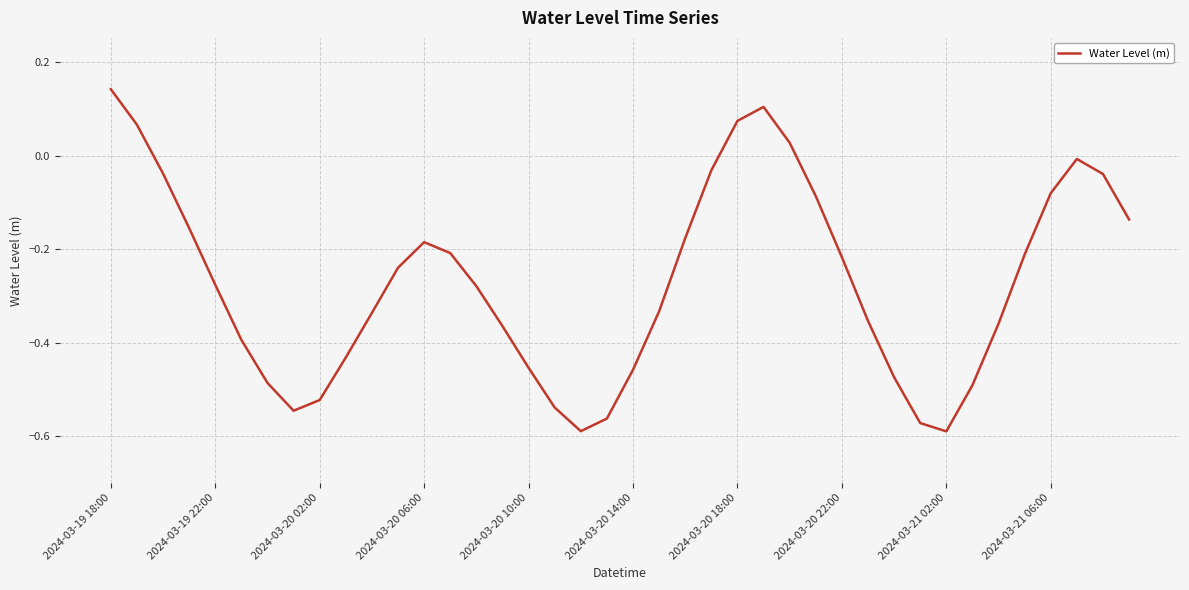

Reading left to right, extract all data points from this chart.

0.1	0.1	-0.0	-0.2	-0.3	-0.4	-0.5	-0.5	-0.5	-0.4	-0.3	-0.2	-0.2	-0.2	-0.3	-0.4	-0.5	-0.5	-0.6	-0.6	-0.5	-0.3	-0.2	-0.0	0.1	0.1	0.0	-0.1	-0.2	-0.4	-0.5	-0.6	-0.6	-0.5	-0.4	-0.2	-0.1	-0.0	-0.0	-0.1